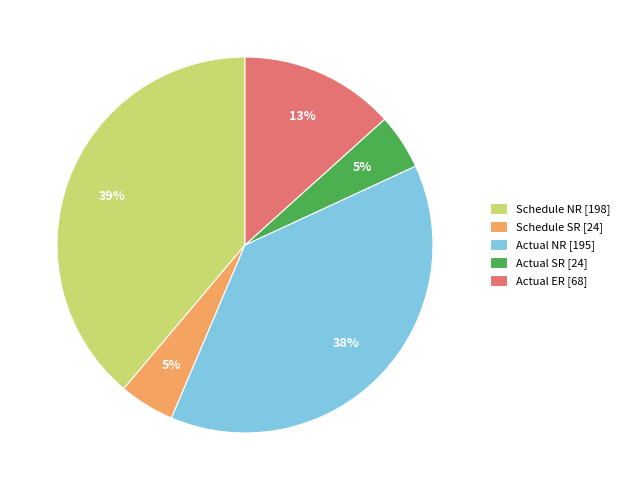

Which slice is the largest?

Schedule NR [198]